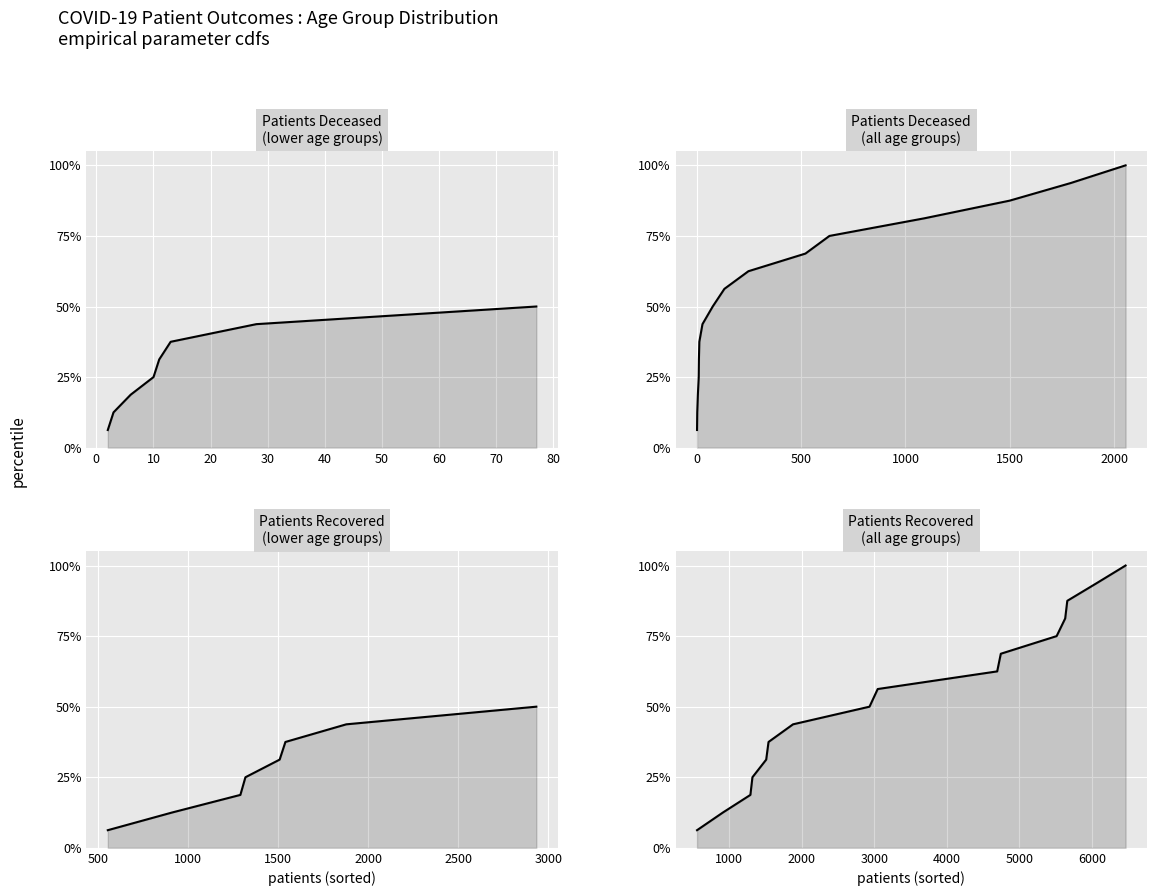

True or false: patients_recovered and patients_deceased cross at least once.

False